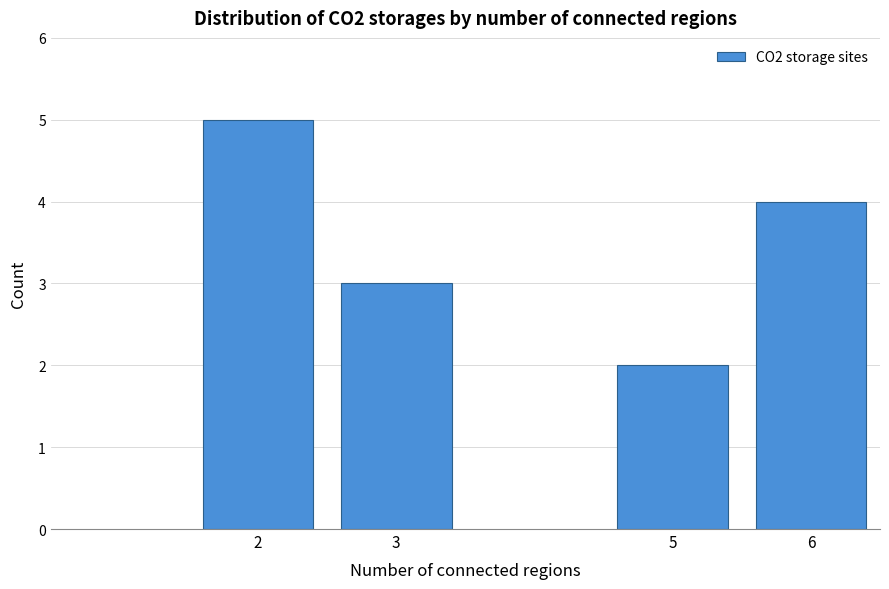

Reading left to right, extract all data points from this chart.

2=5	3=3	5=2	6=4